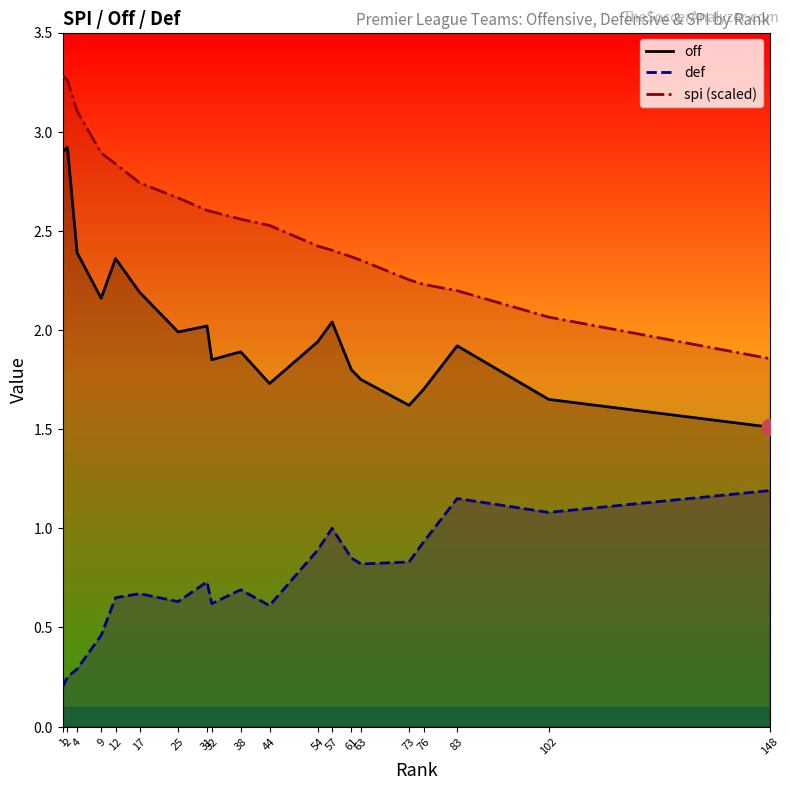

Between 25 and 12, which is larger?

12